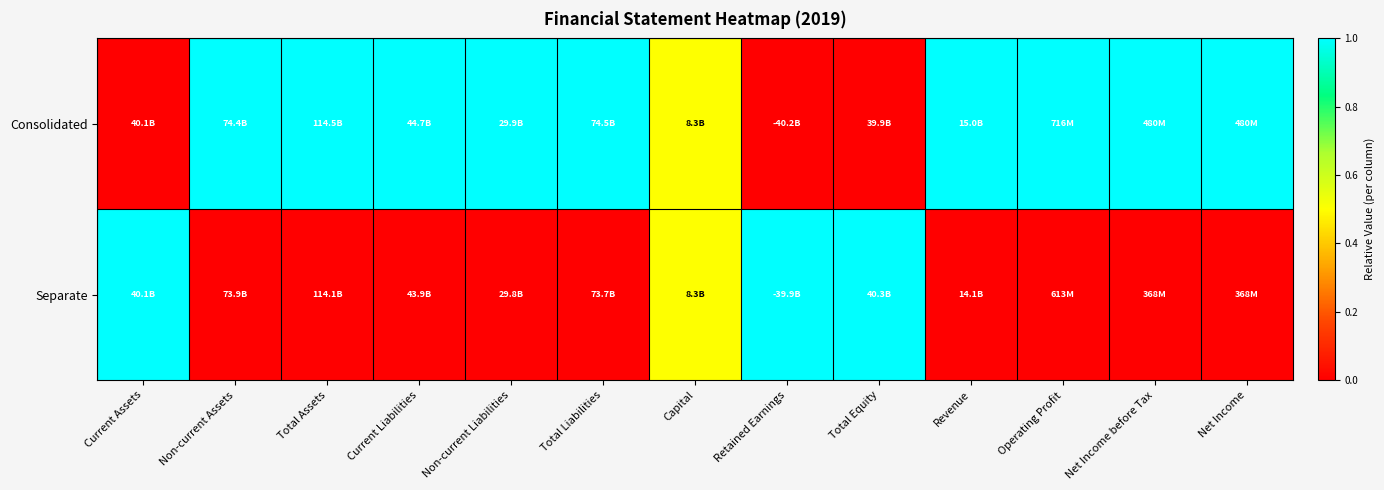

Between Capital and Net Income before Tax, which series saw the biggest shift?

Consolidated